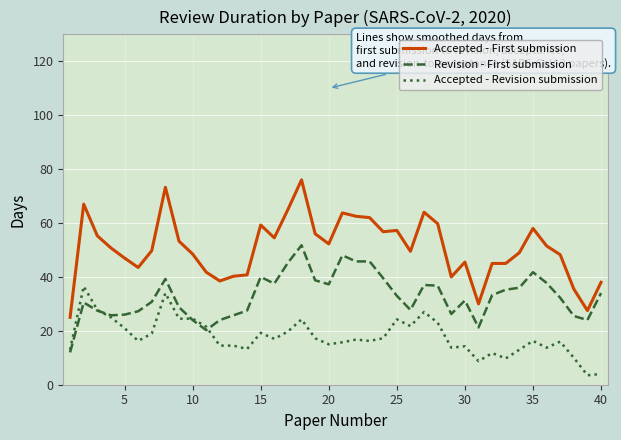

What is the lowest value of the Accepted - Revision submission series?

3.5